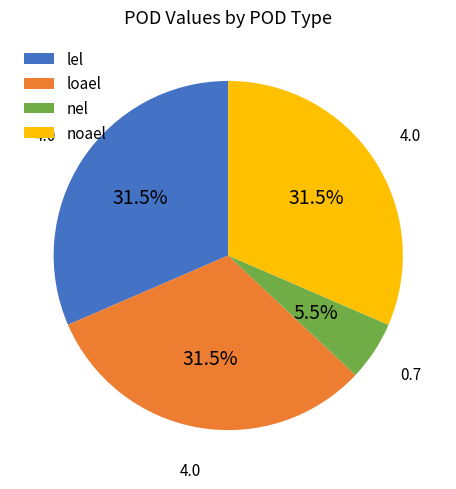

How many segments does this pie chart have?

4